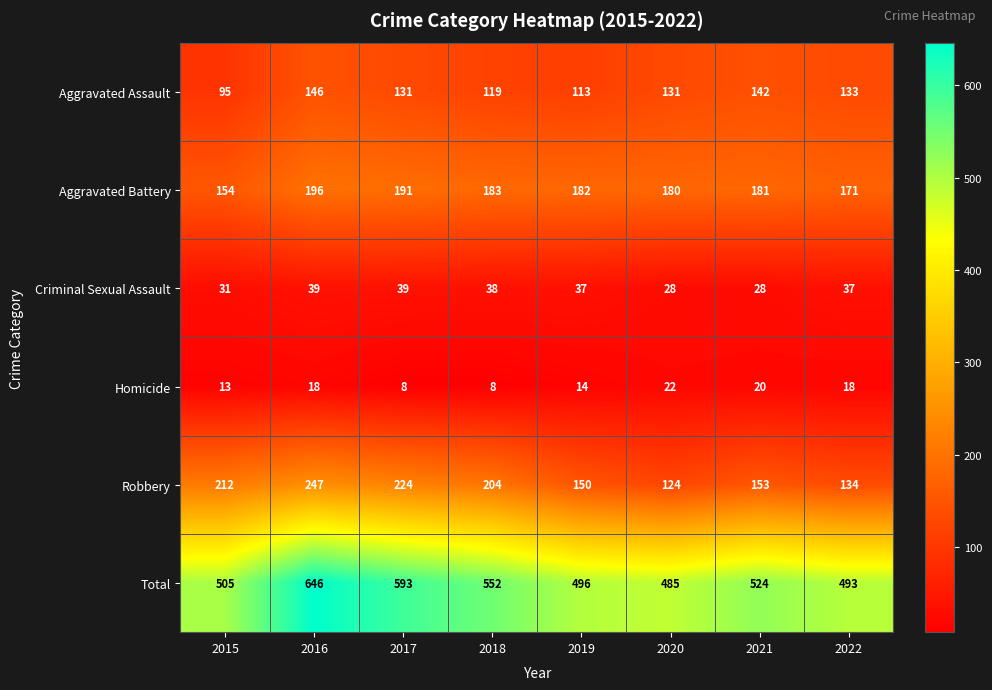

Rank the series by their maximum value, from lowest to highest.

Homicide, Criminal Sexual Assault, Aggravated Assault, Aggravated Battery, Robbery, Total